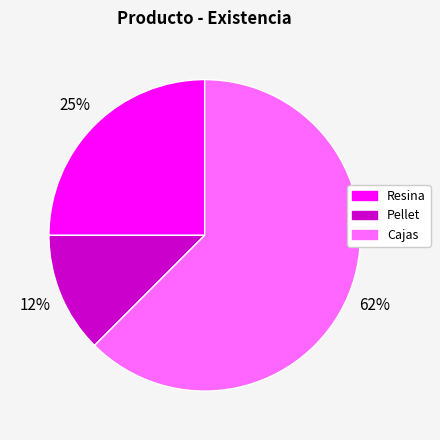

Do Pellet and Cajas together represent more than half of the pie?

Yes